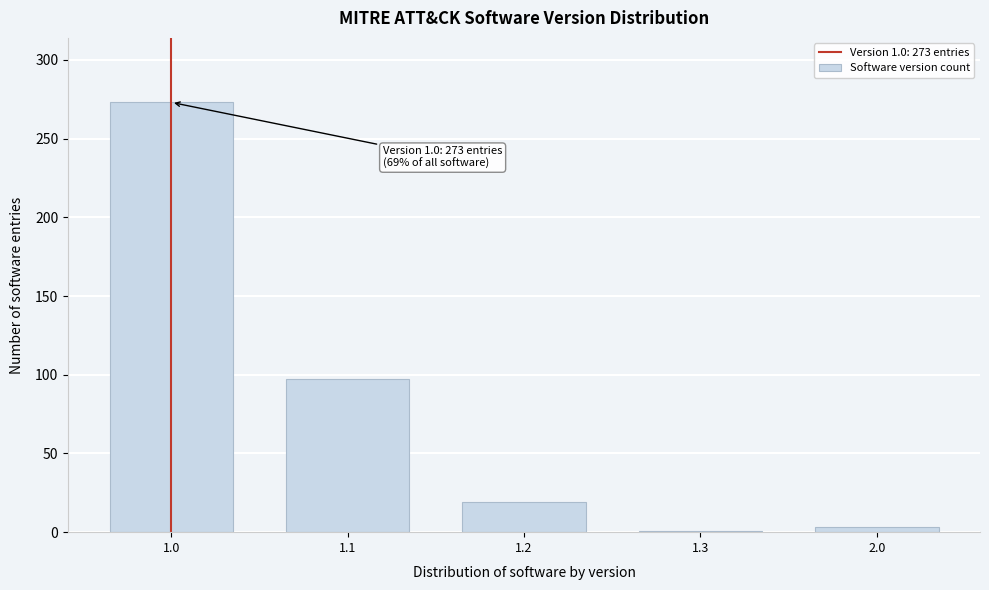

Reading left to right, list all the values displayed in this chart.

273	97	19	1	3